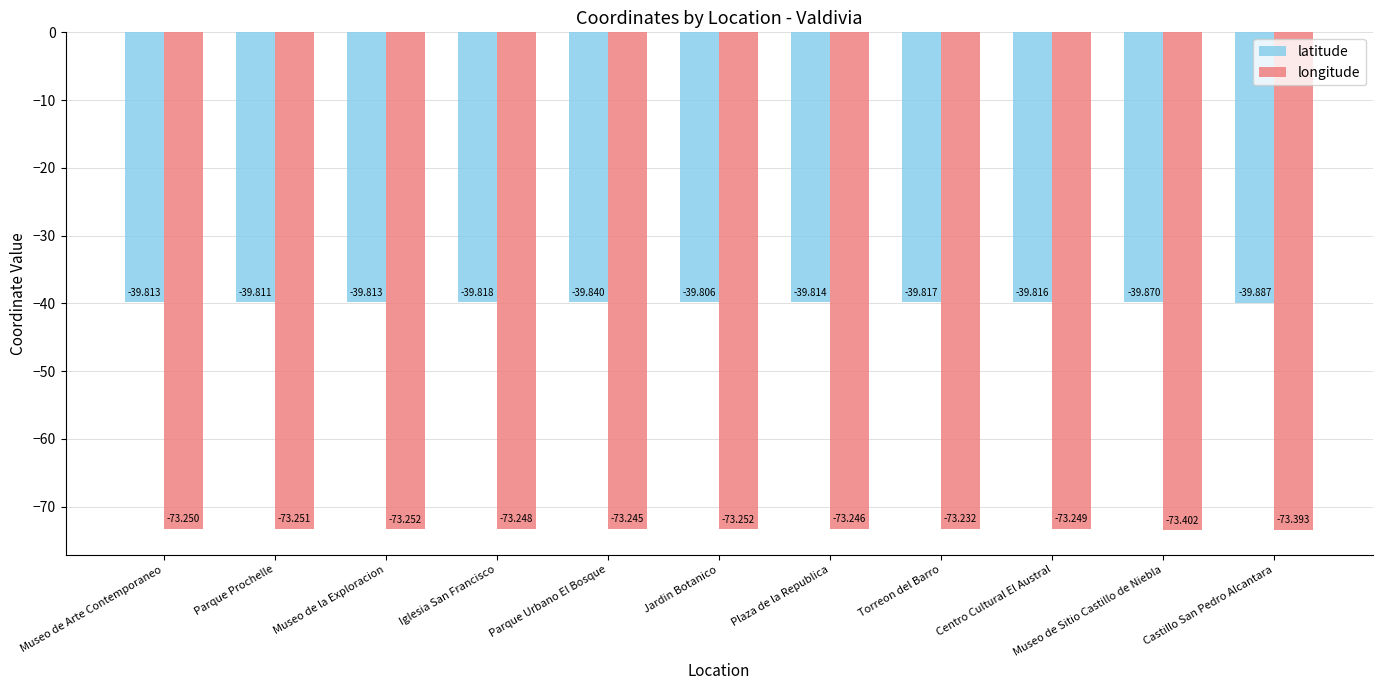

How many groups of bars are there?

11